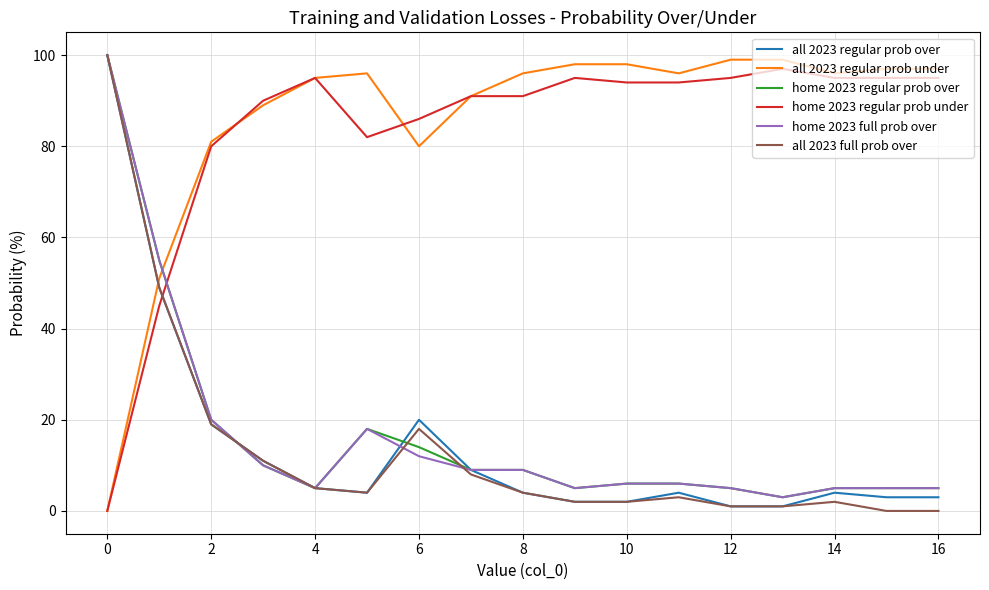

What is the highest value of the home 2023 regular prob under series?

97